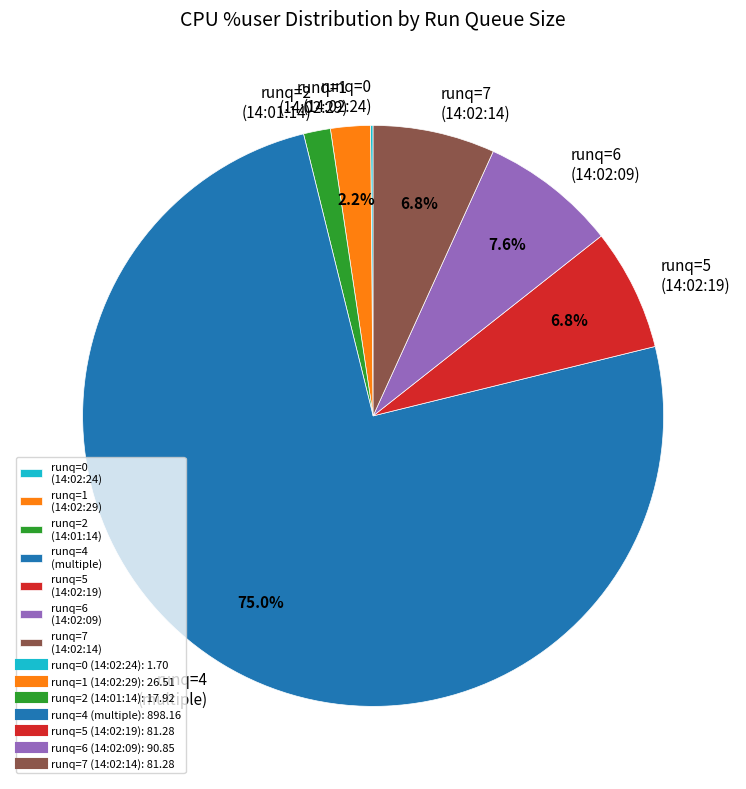

What is the largest slice in the pie chart?

runq=4 (multiple)